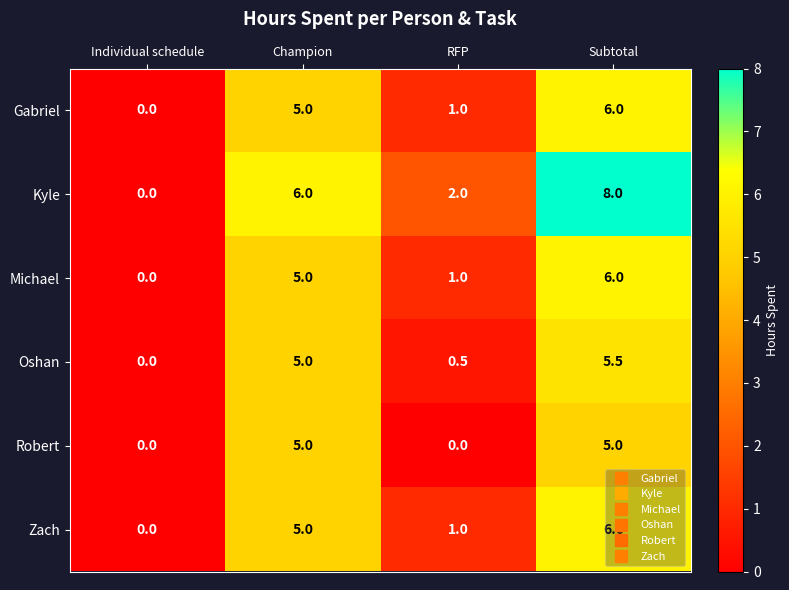

At how many categories does at least one series exceed 1?

3